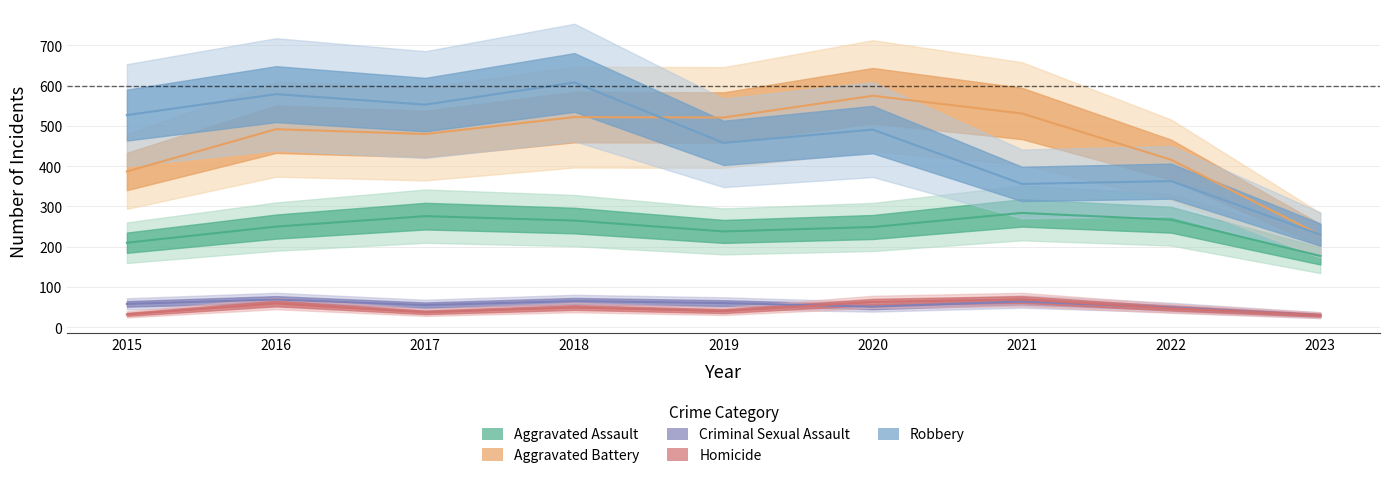

Rank the series at 2015 from highest to lowest value.

Robbery, Aggravated Battery, Aggravated Assault, Criminal Sexual Assault, Homicide